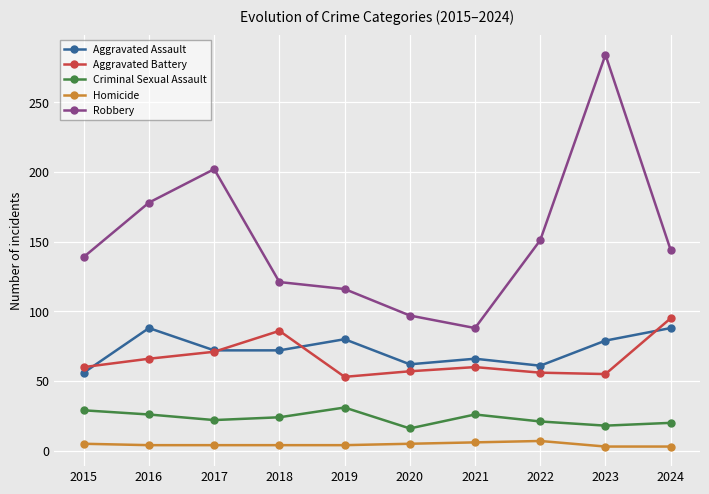

What is the average value of the Robbery series?

152